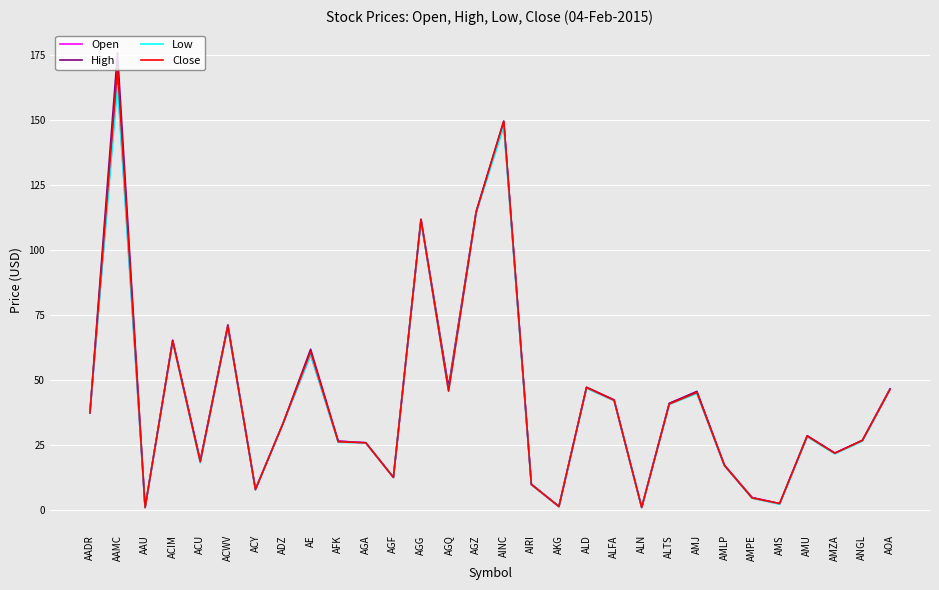

Which series has the widest spread of values?

High